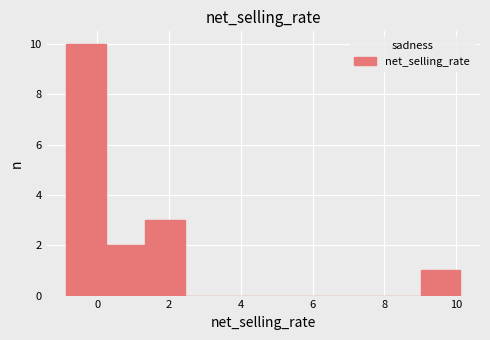

What is the height of the bar covering -0.8 to 0.2 on the x-axis? Neither the bar edges nor the heights are printed on the chart, so give them approximately, as read against the axes.

10